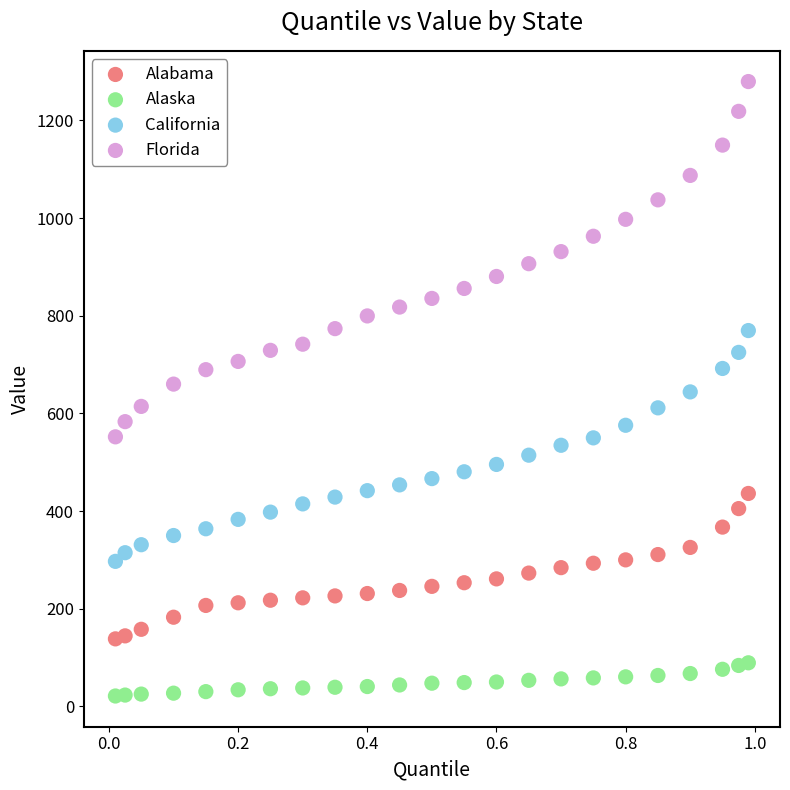

Across all data points, what is the range of X values (max minus min)?

1.0